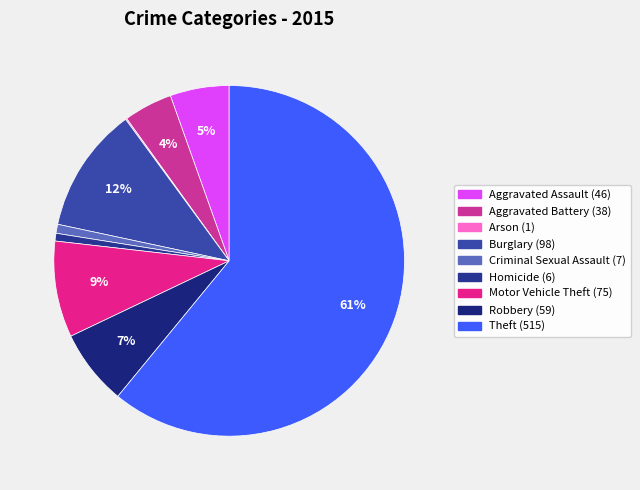

What is the change in value from Aggravated Assault to Burglary?

+52